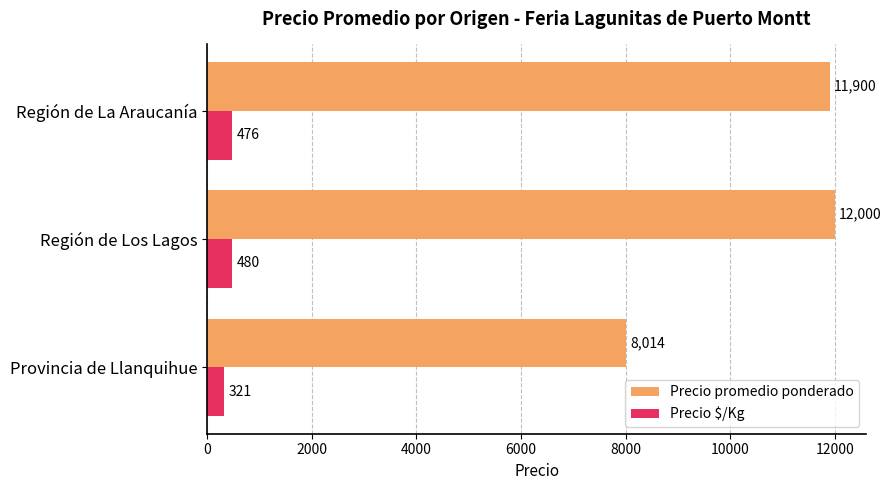

Which series changed the most between Provincia de Llanquihue and Región de Los Lagos?

Precio promedio ponderado